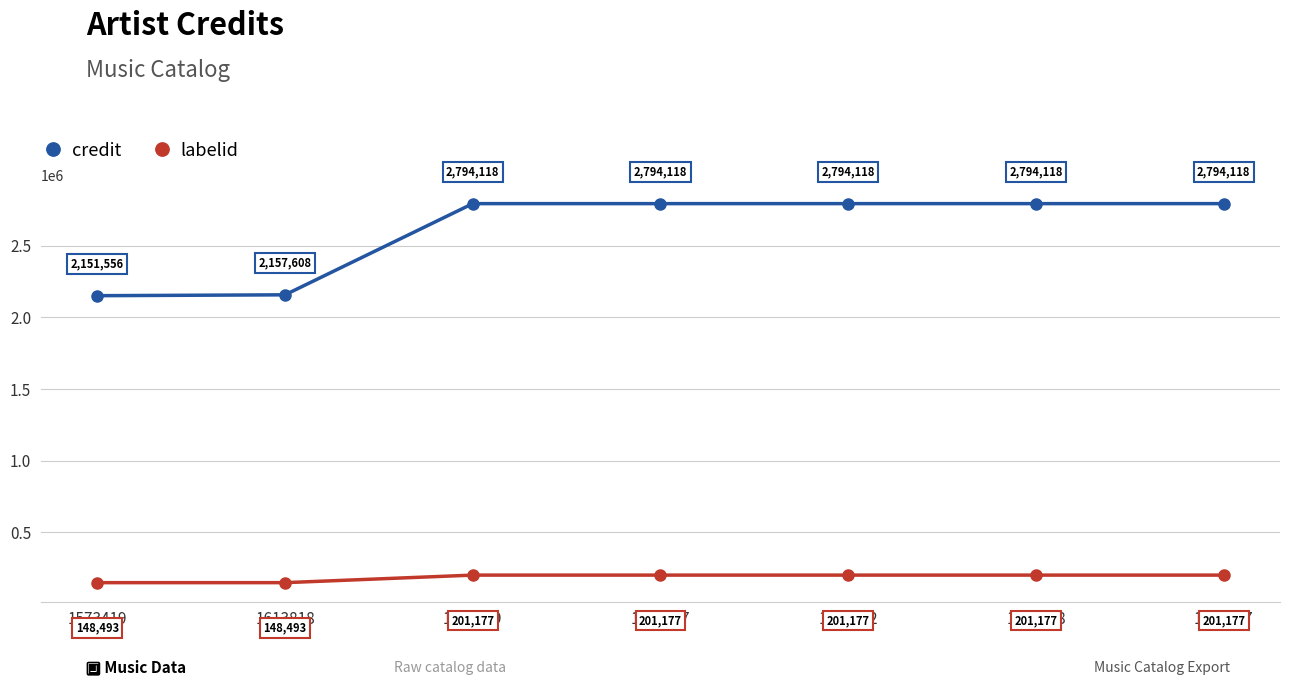

Rank the series by their average value, from lowest to highest.

labelid, credit